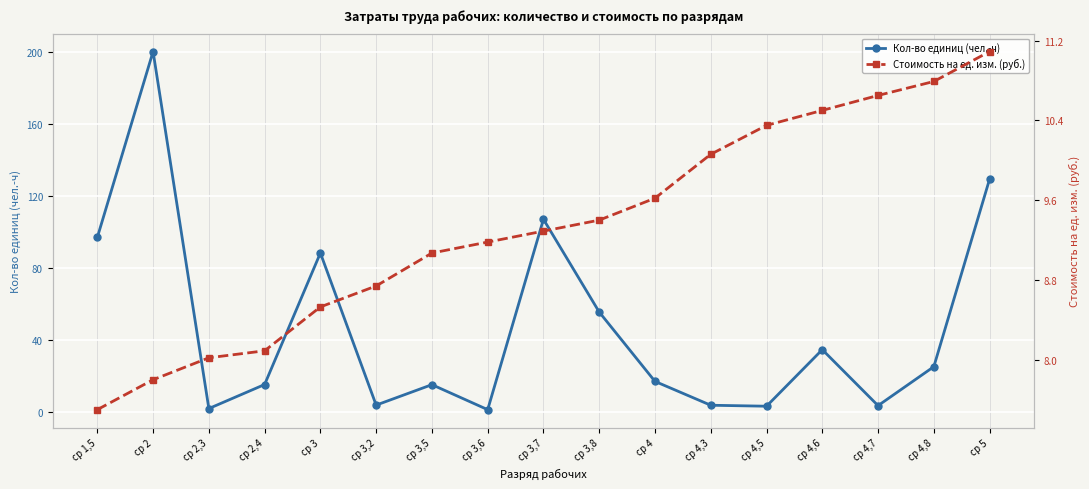

Where does the Стоимость на ед. изм. (руб.) series first go above 9?

ср 3,5